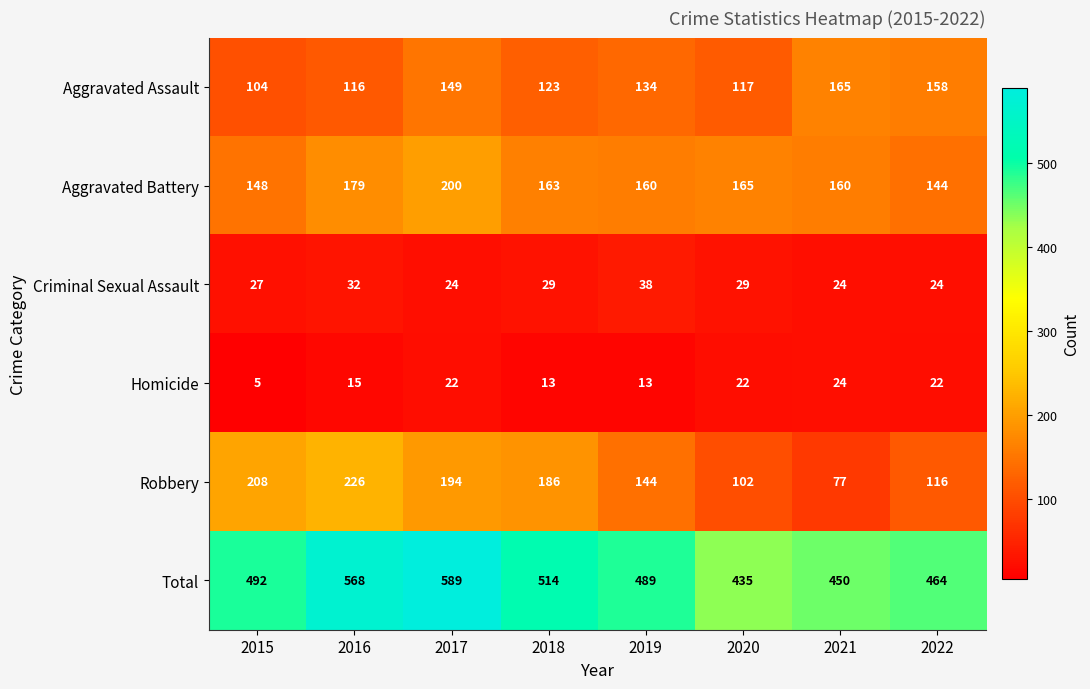

The value of Criminal Sexual Assault at 2016 is 13. True or false?

False